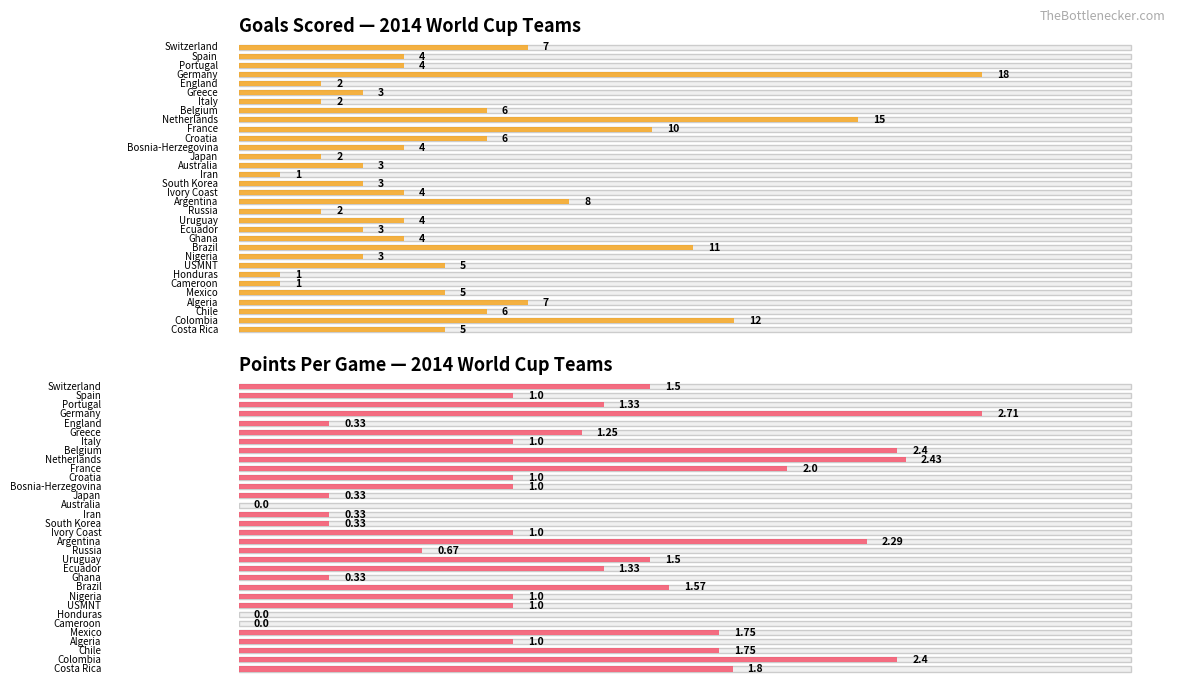

Which has a higher value, Iran or Ivory Coast?

Ivory Coast